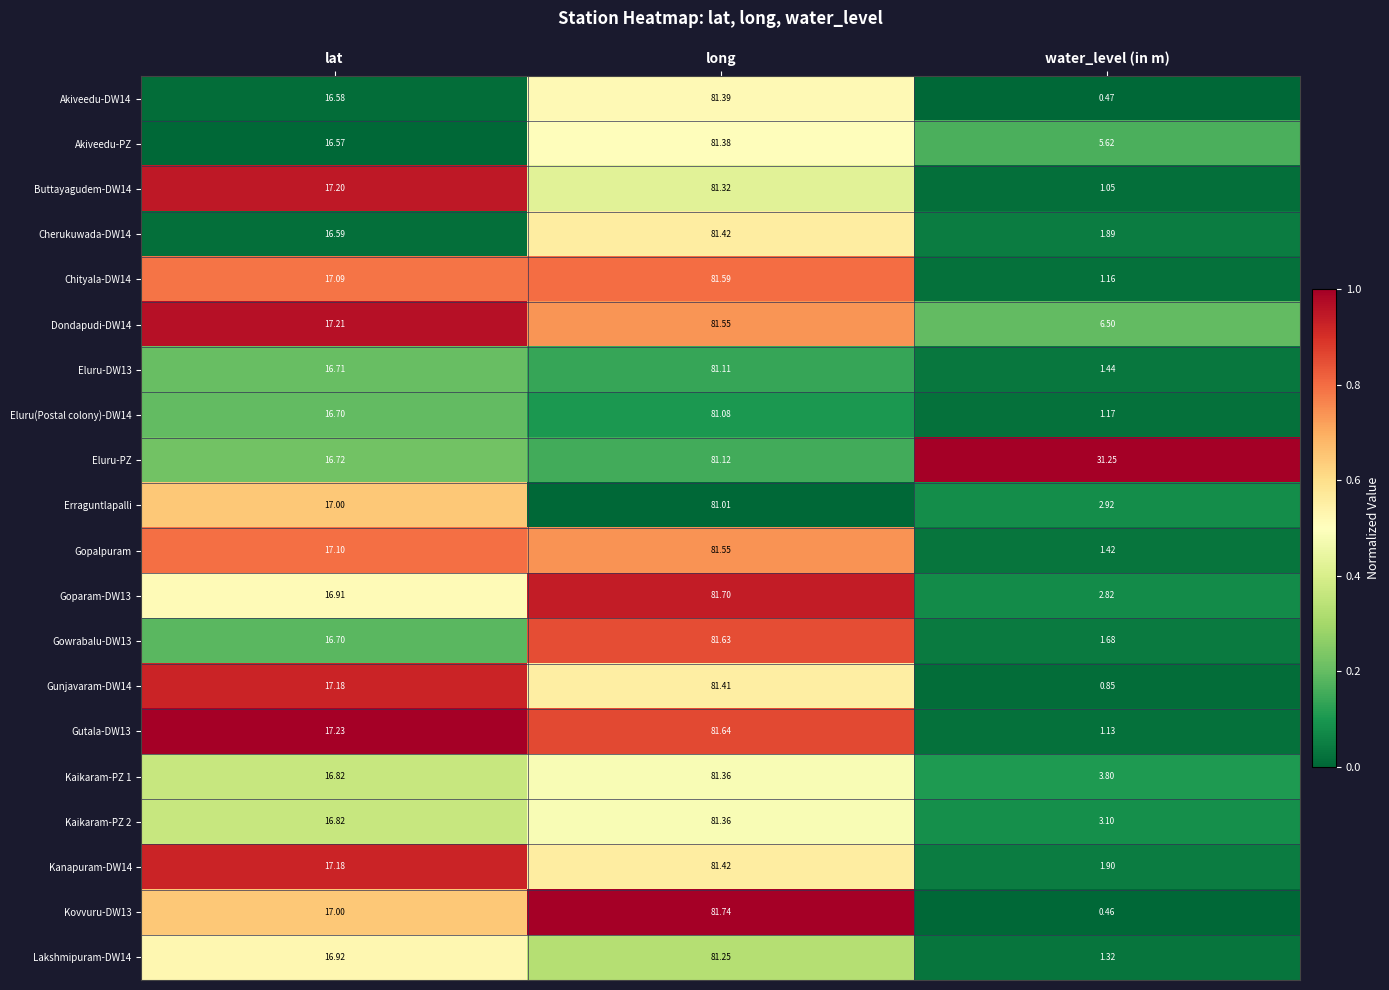

Rank the categories by Eluru(Postal colony)-DW14 value from highest to lowest.

long, lat, water_level (in m)